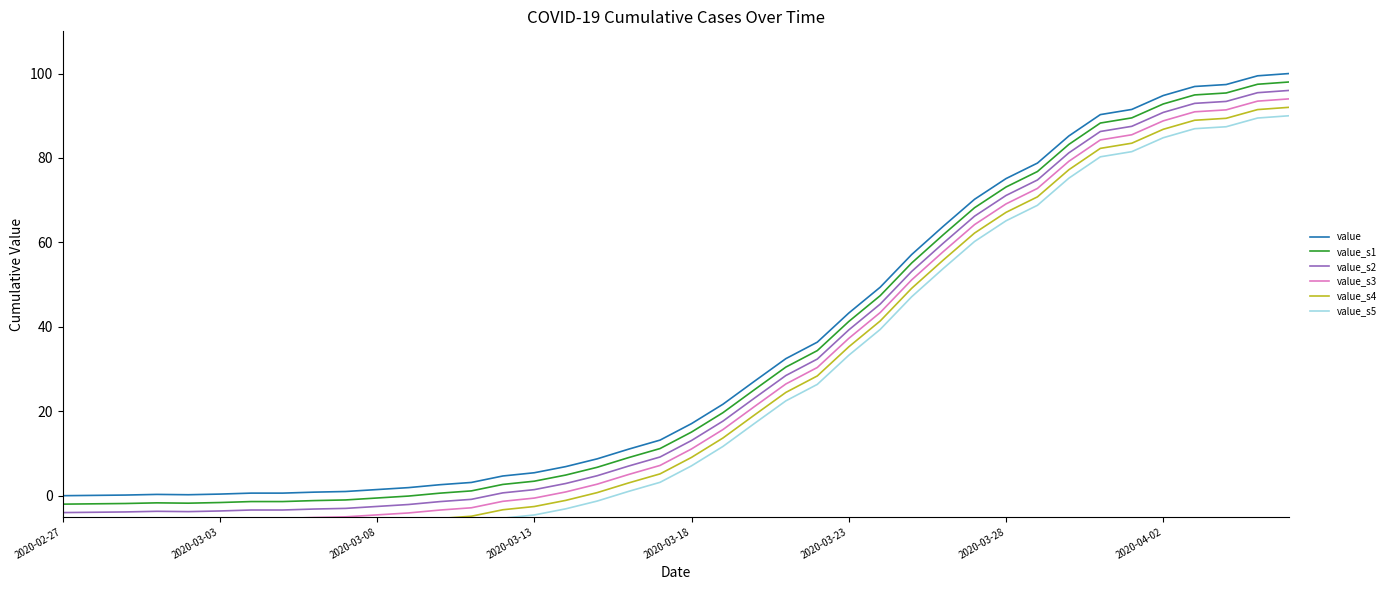

True or false: value_s3 has a value of 31.4 at 2020-03-28.

False